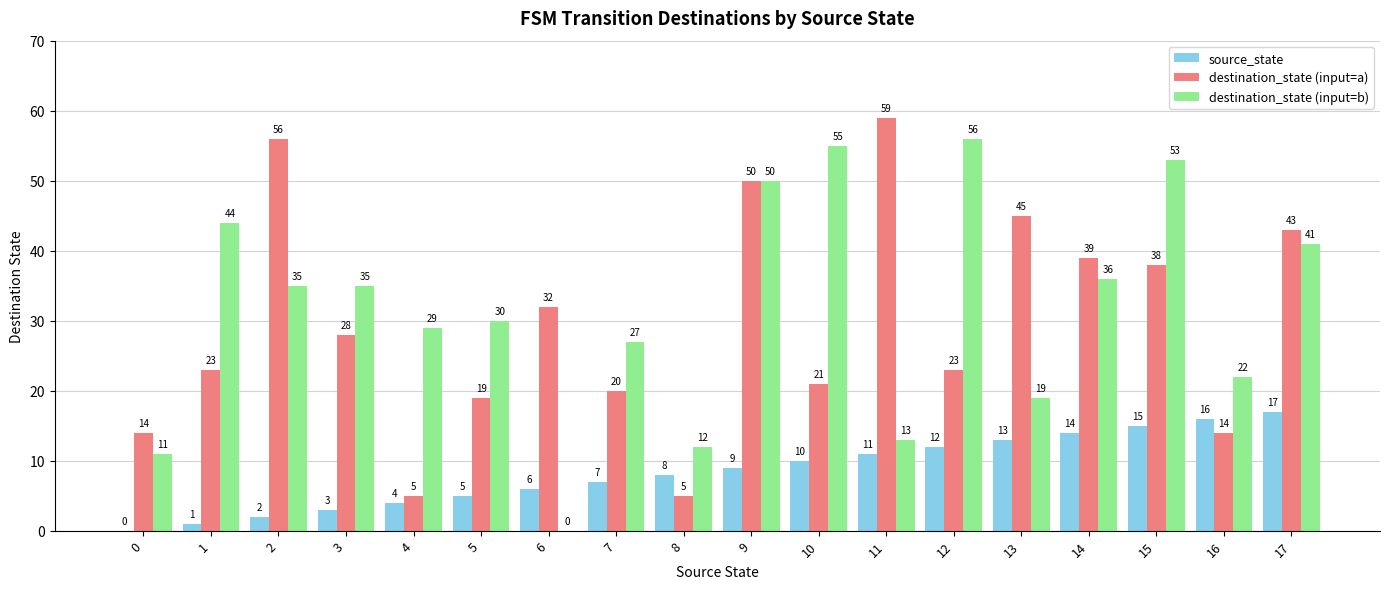

At which category is the sum across all series the highest?

9